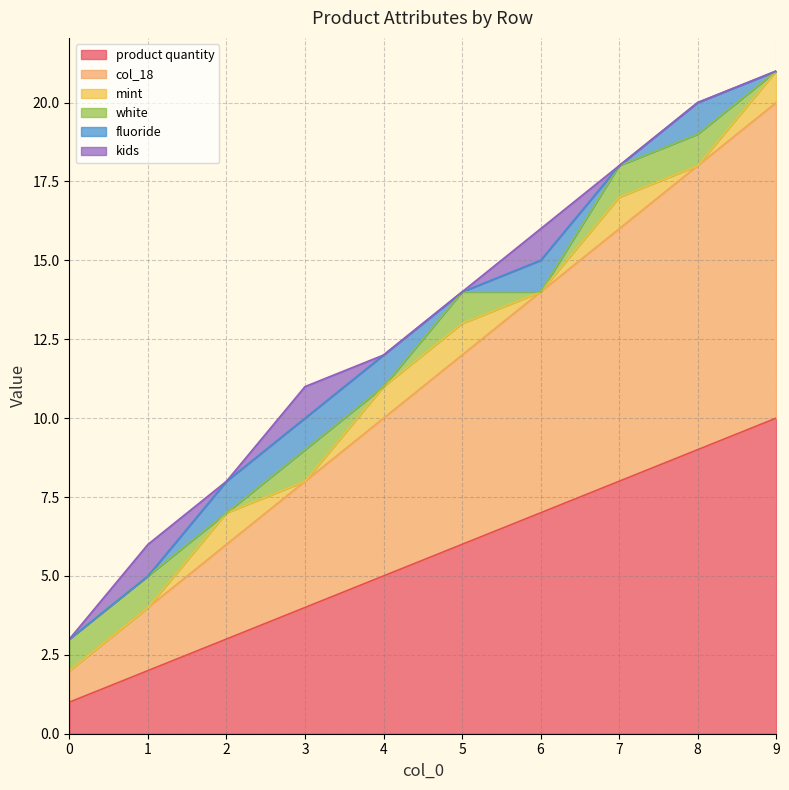

What is the difference between the col_18 values at 3 and 2?

1